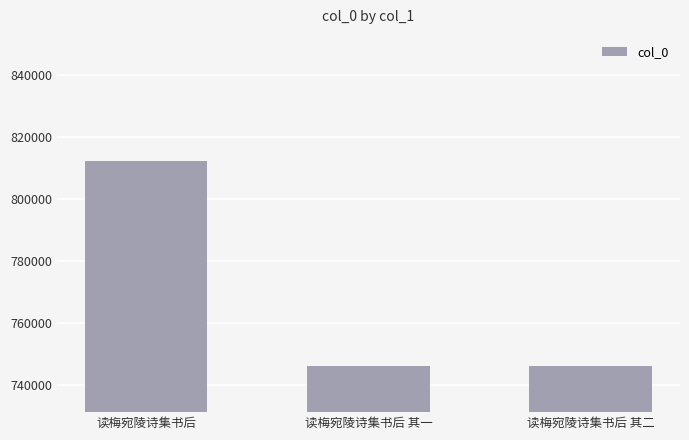

Approximately how many times larger is the value at 读梅宛陵诗集书后 其一 compared to 读梅宛陵诗集书后 其二?

1.0